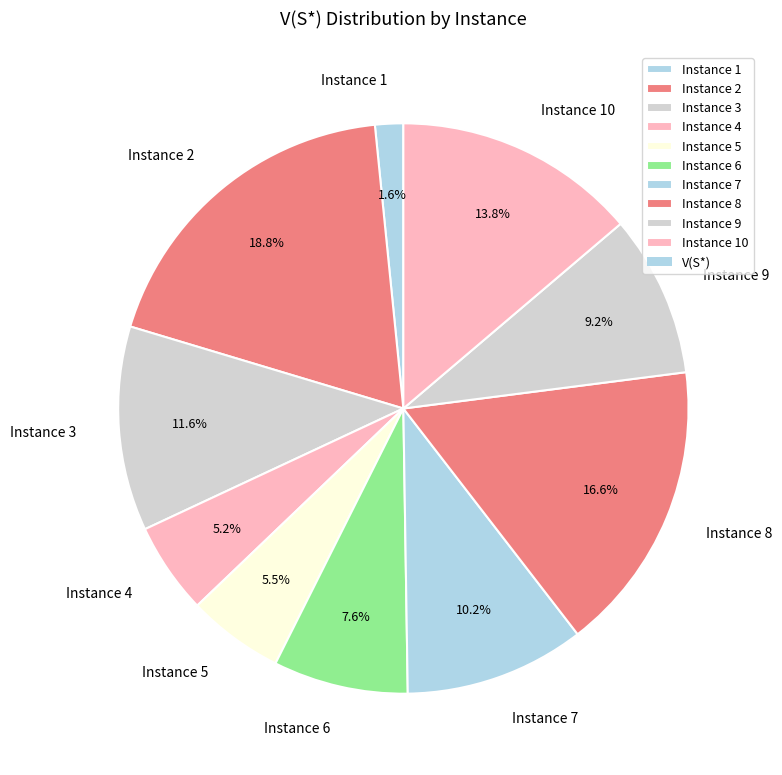

Is the sum of Instance 2 and Instance 4 greater than half?

No